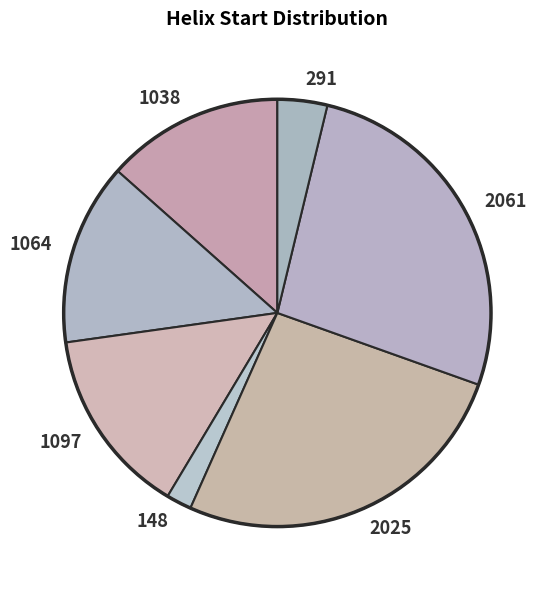

Does 148 account for over 50% of the chart?

No